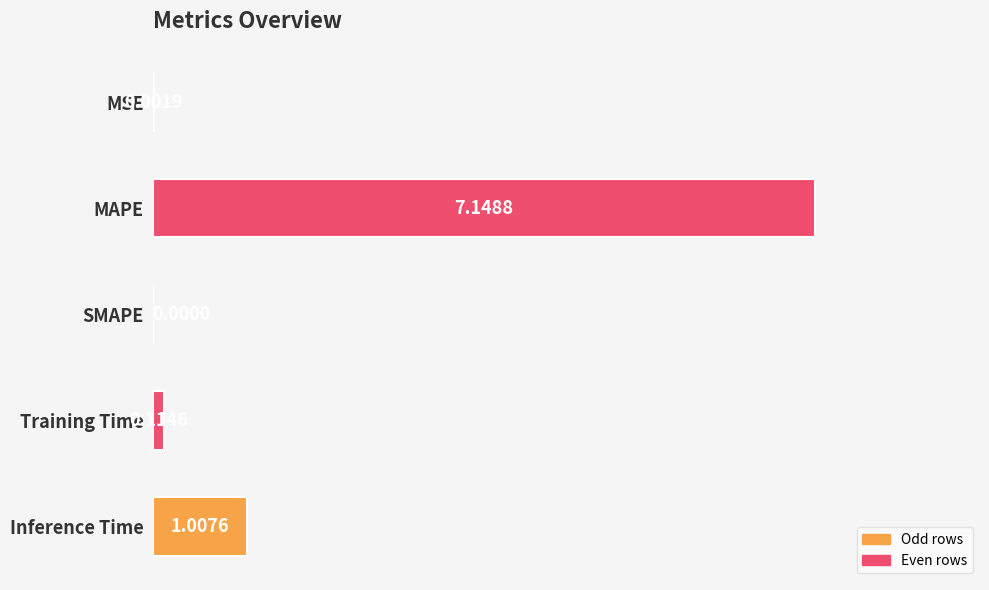

Are the bars horizontal?

Yes